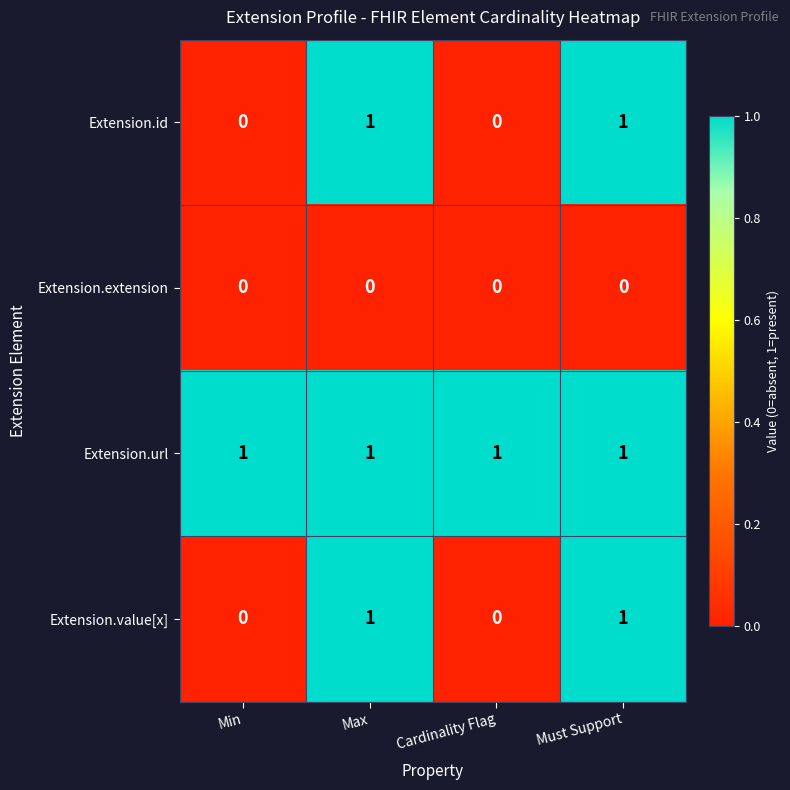

At how many categories does at least one series exceed 0?

4